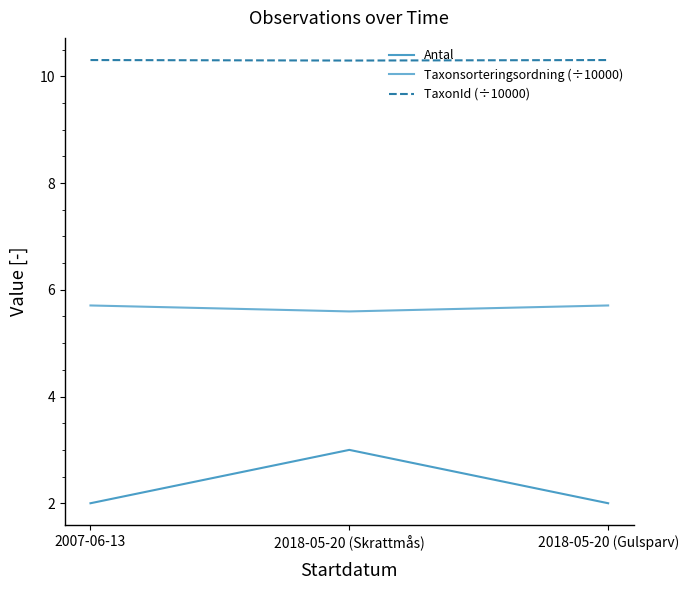

The Taxonsorteringsordning (÷10000) series shows 5.7 at 2018-05-20 (Gulsparv). True or false?

True